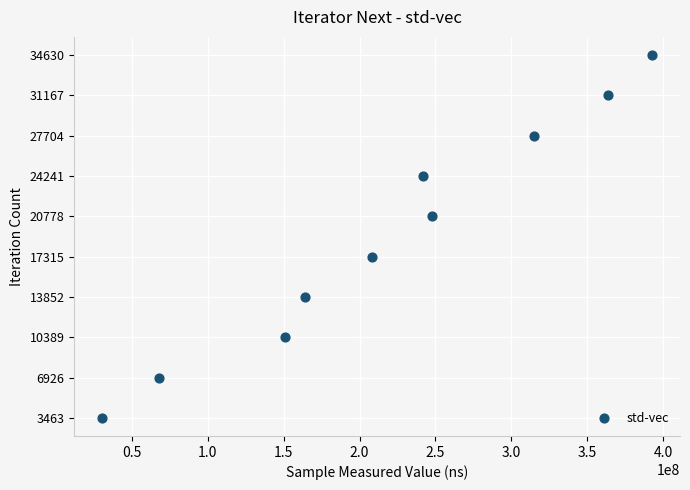

What is the range of X values (max minus min)?

362959038